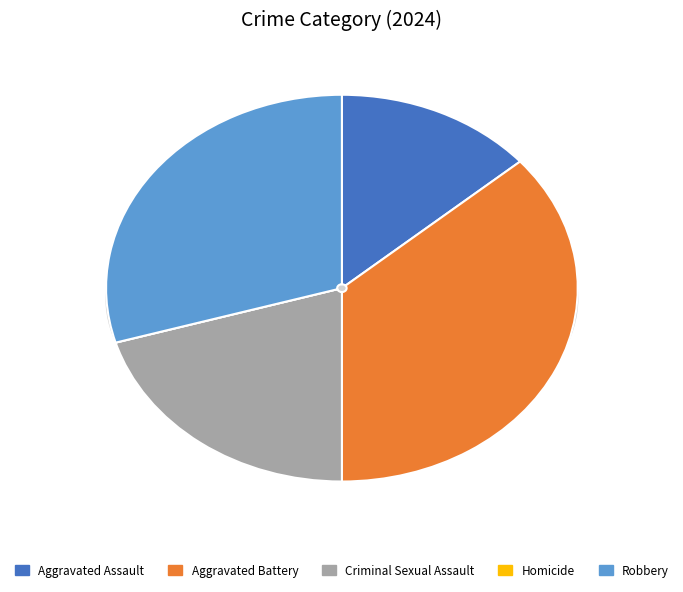

Rank the categories by value from lowest to highest.

Homicide, Aggravated Assault, Criminal Sexual Assault, Robbery, Aggravated Battery